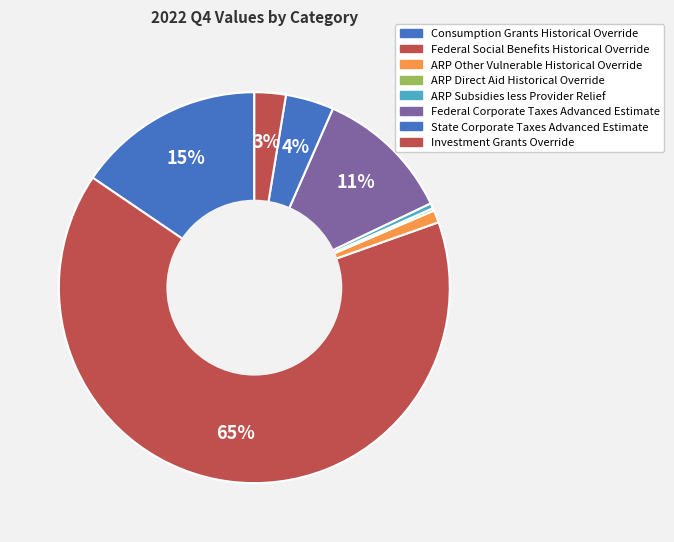

Combined, what portion of the pie is Investment Grants Override and Federal Corporate Taxes Advanced Estimate?

13.9%